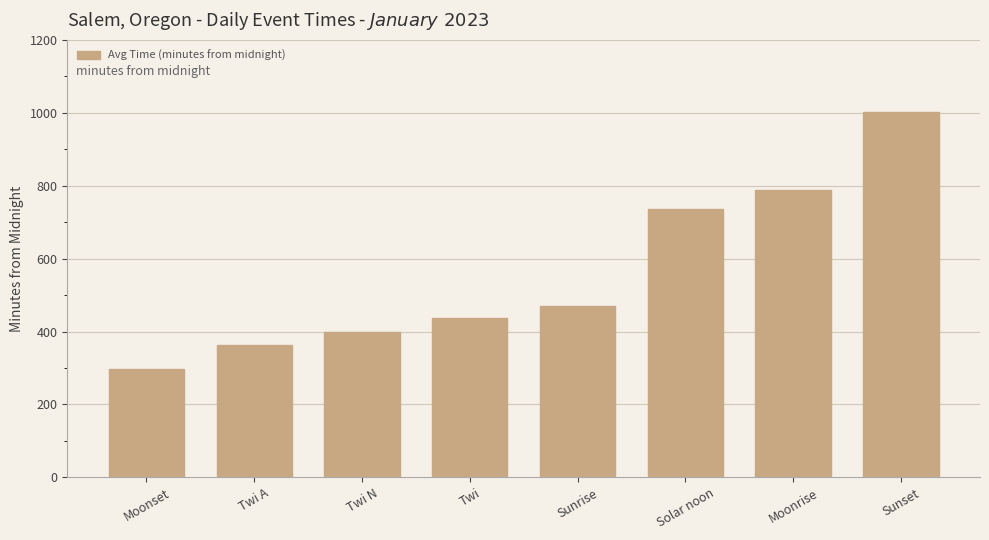

Approximately how many times larger is the value at Sunset compared to Twi?

2.3